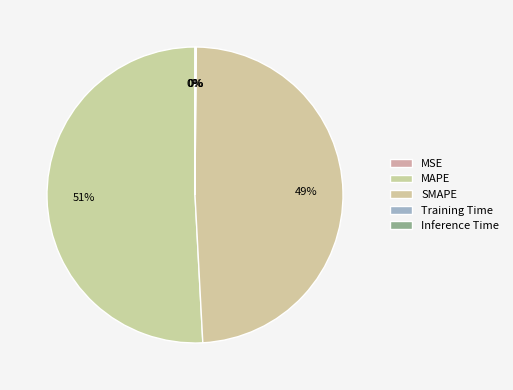

Which slice is the smallest?

MSE